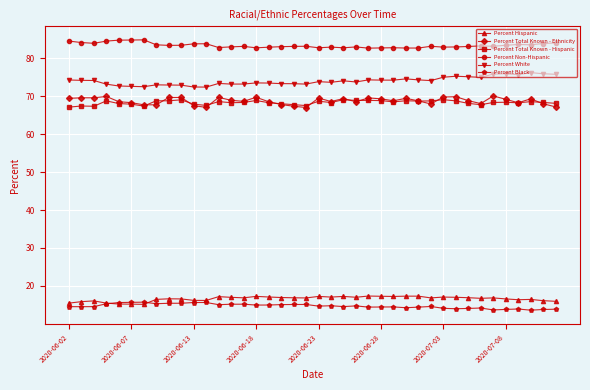

True or false: Percent Black has more than 2 interior local peaks.

True